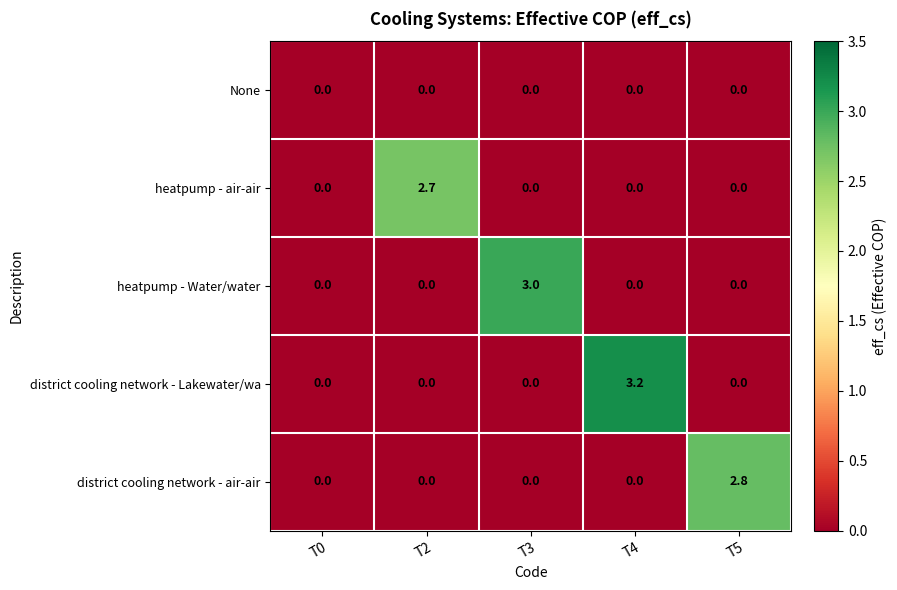

At how many categories does at least one series exceed 2?

4